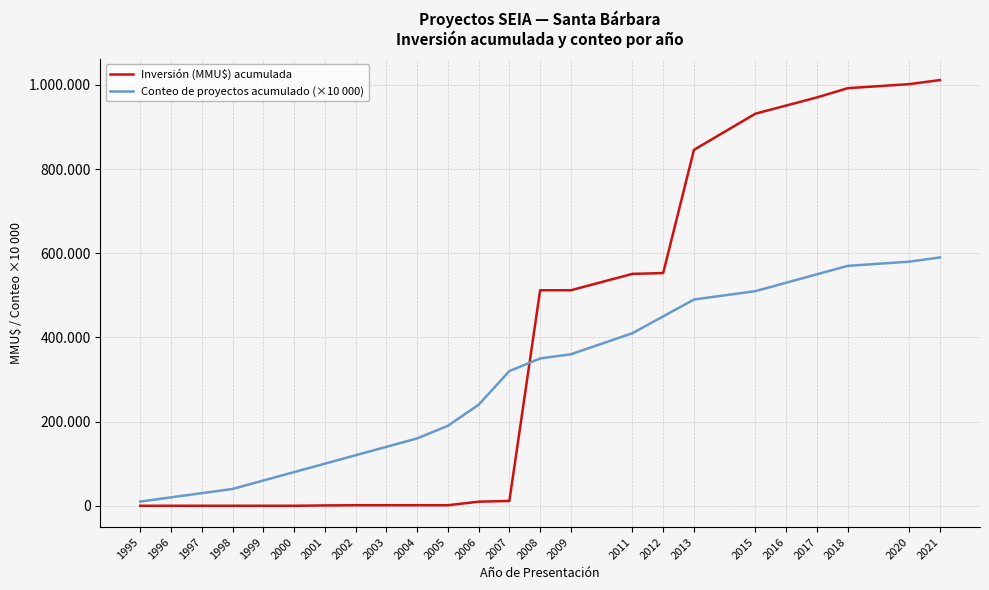

What is the sum of all Inversión (MMU$) acumulada values?

8858922